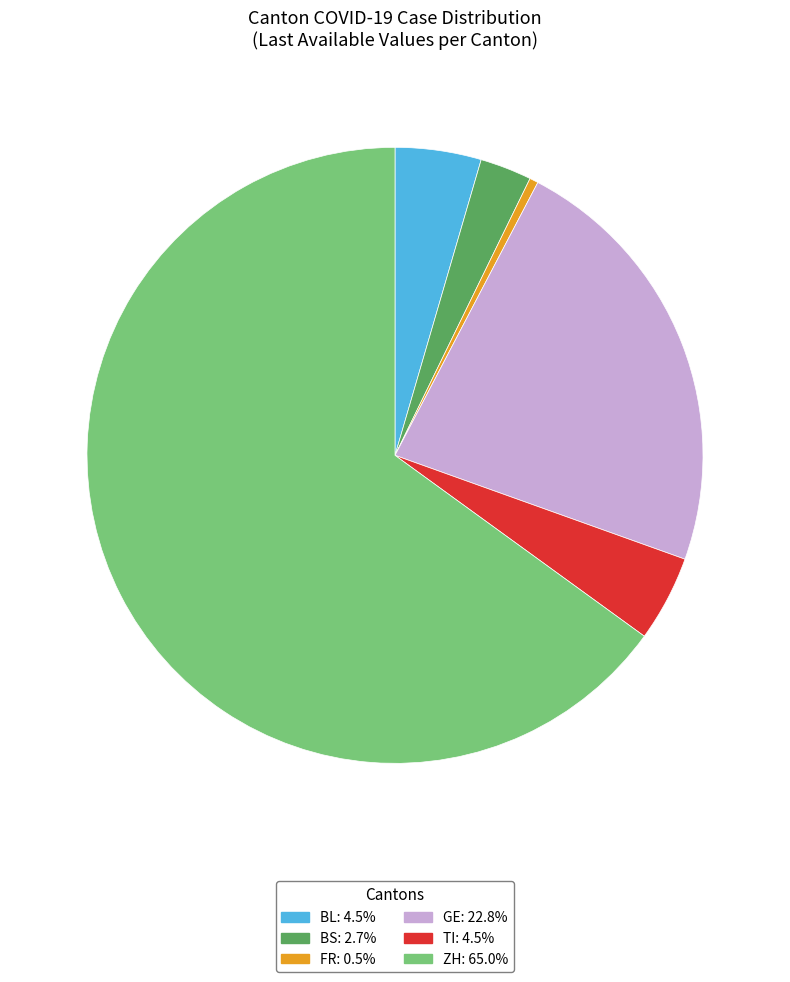

What is the ratio of the value at ZH: 65.0% to the value at BS: 2.7%?

24.0